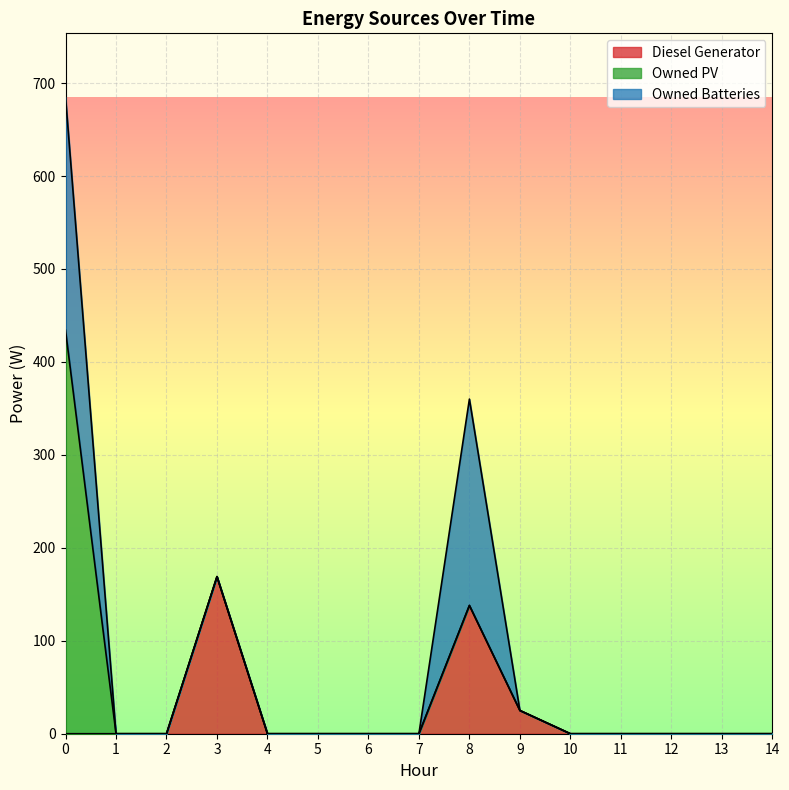

How many values in the Owned Batteries series exceed 0?

2